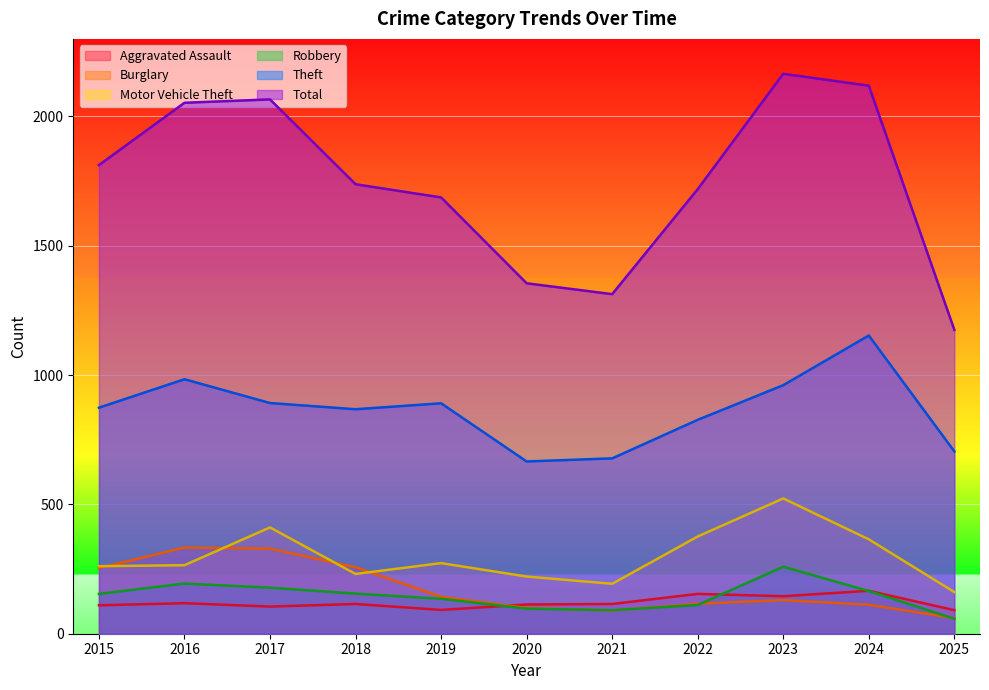

Does the chart display data point markers on the line(s)?

No